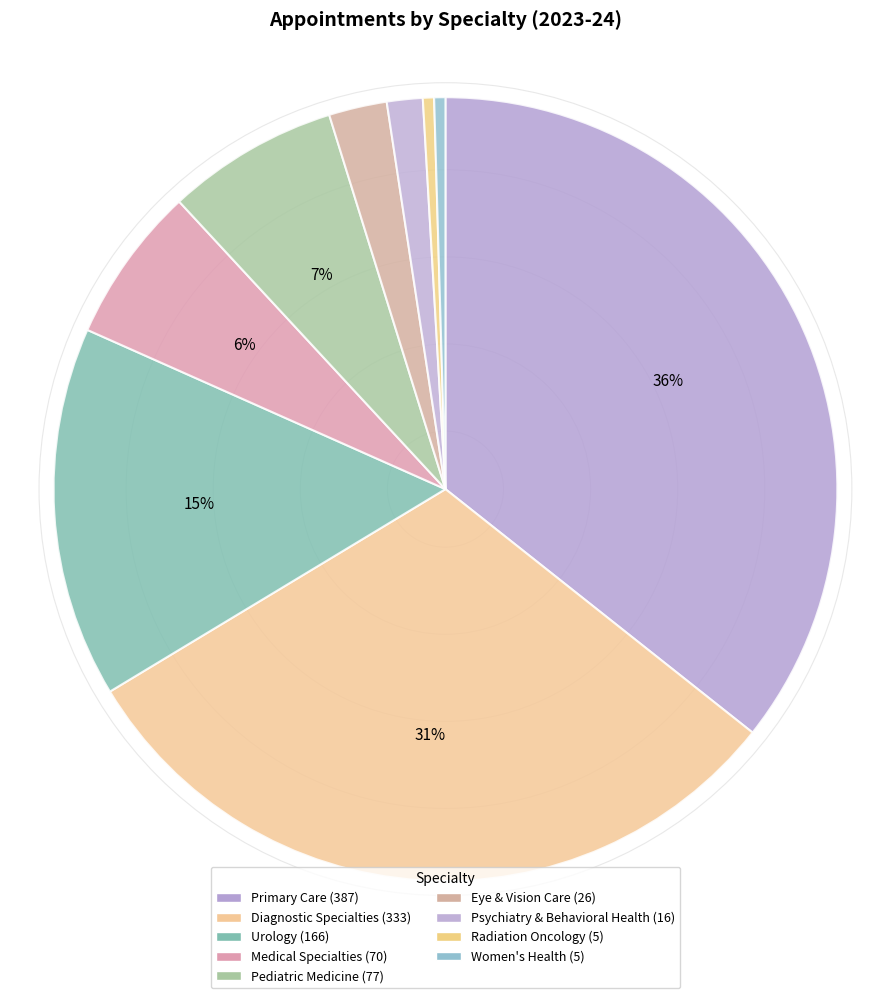

To the nearest percent, what percentage of the pie is Primary Care?

36%